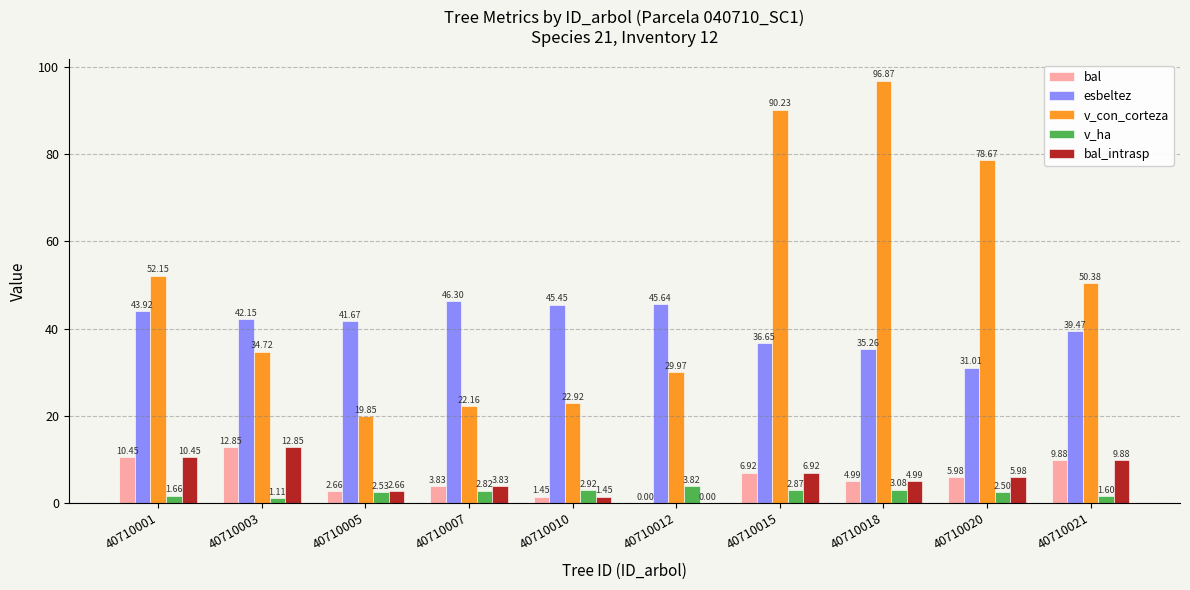

What is the sum of the bal values at 40710012 and 40710015?

6.9